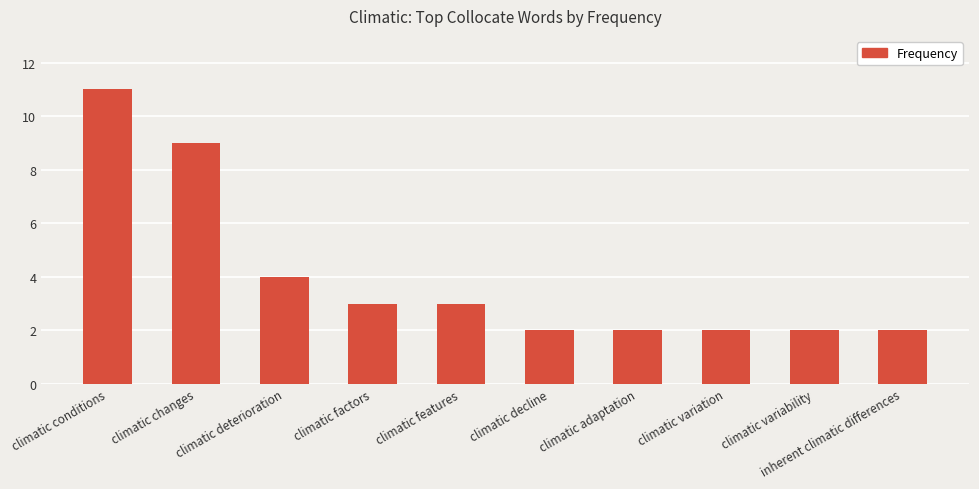

What position from the left is climatic variability?

9